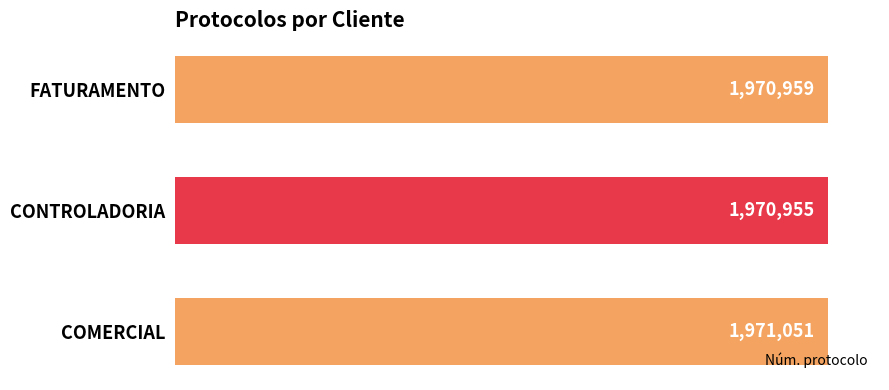

Read the value at CONTROLADORIA, to the nearest 10.

1970960